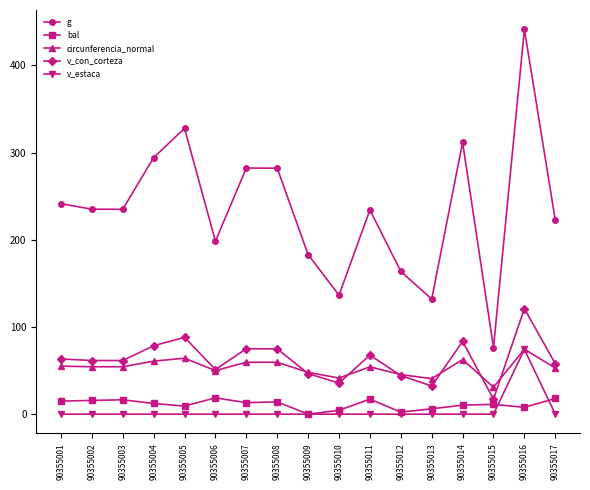

Is this an area chart (filled region under the line)?

No